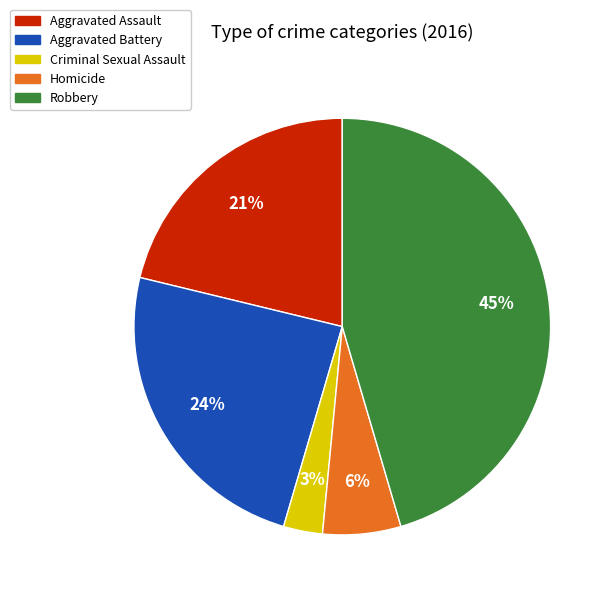

To the nearest percent, what is the average slice percentage?

20%